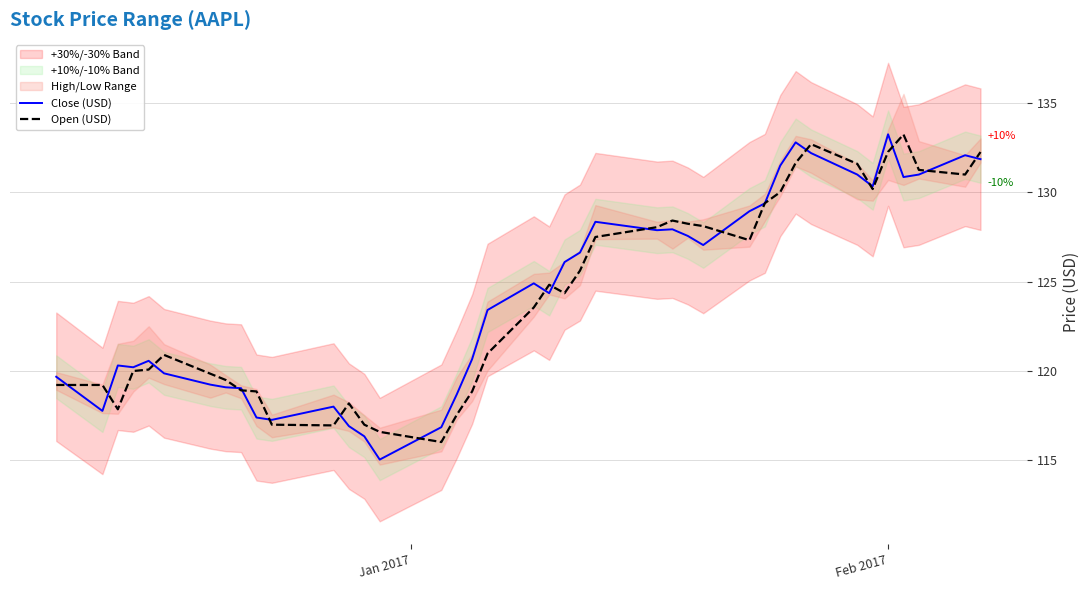

What is the lowest value of the Close (USD) series?

115.1